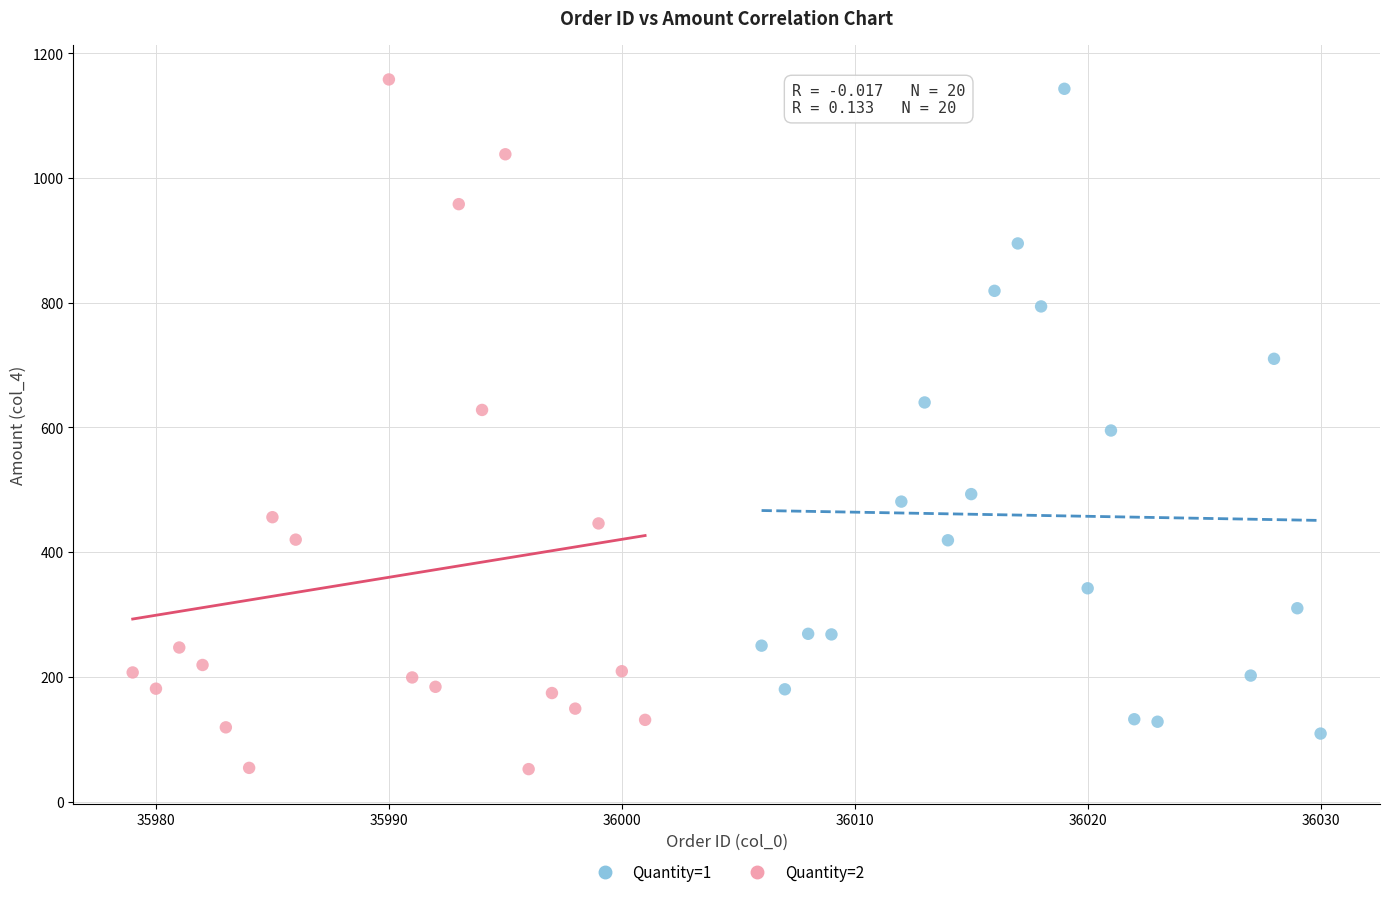

Which series reaches the minimum Y coordinate?

Quantity=2